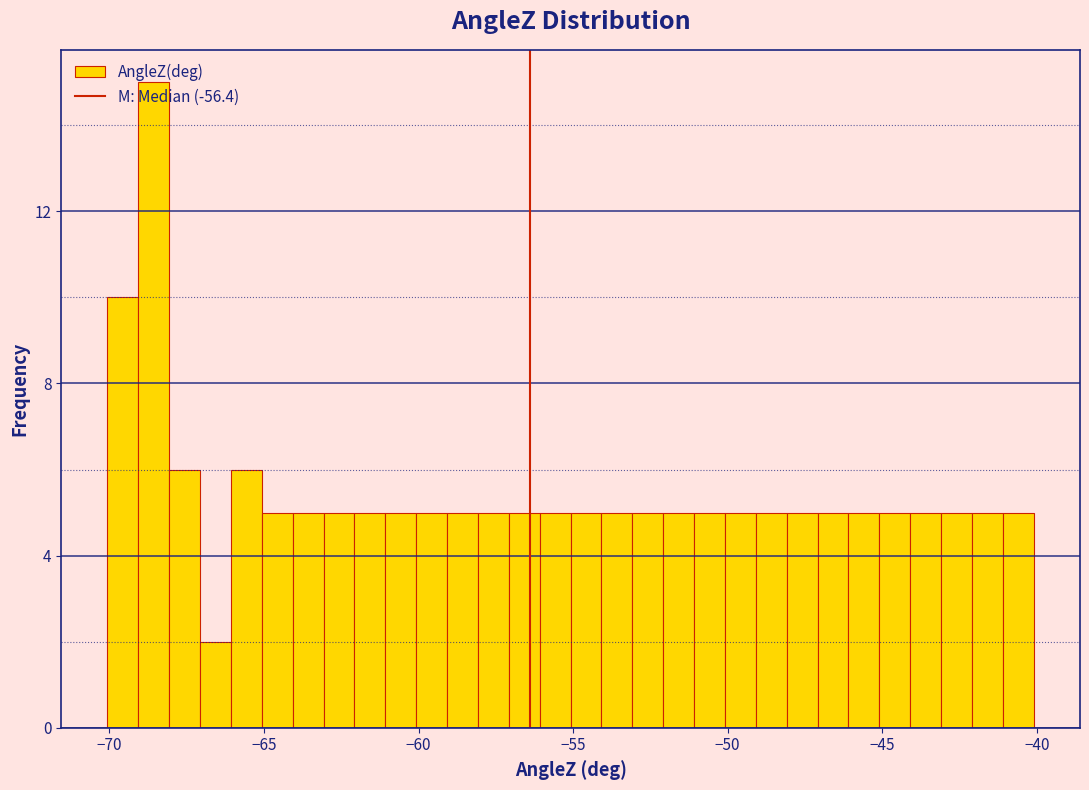

Read against the x-axis, roughly where is the centre of the tallest bar?

-68.5